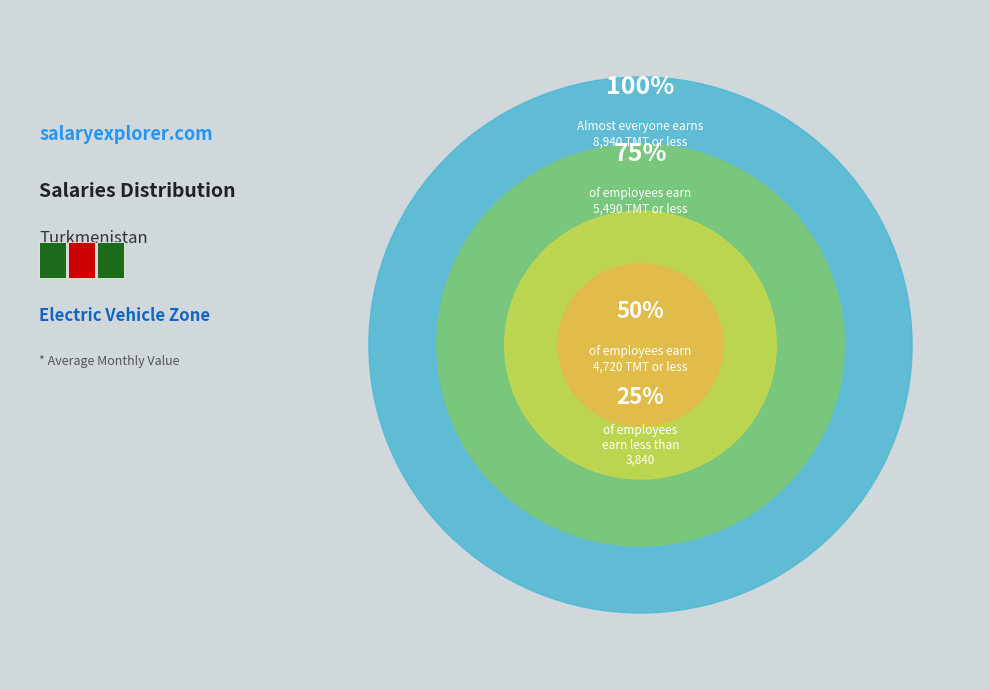

Is there any slice that represents more than half of the pie?

No